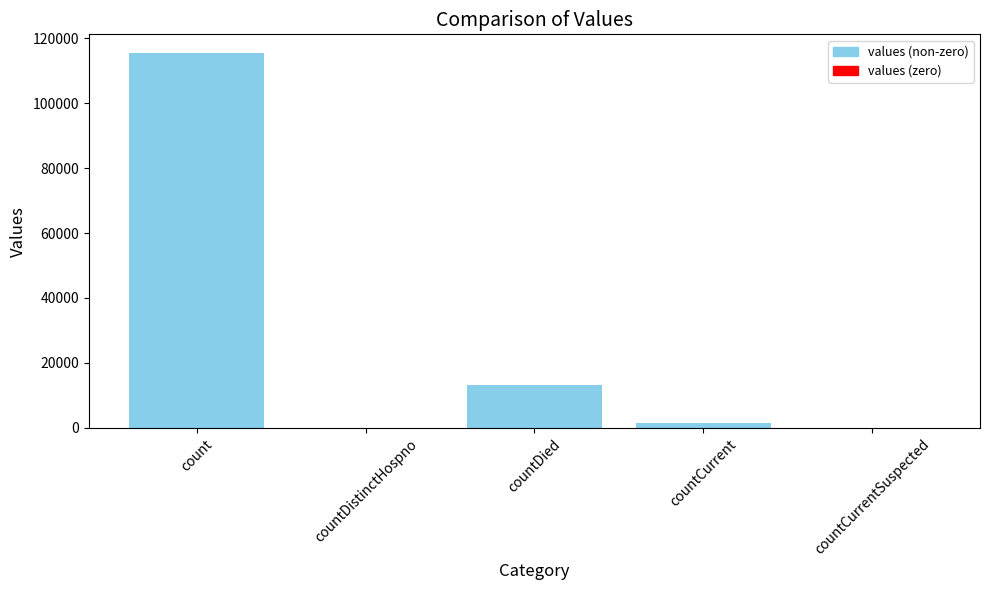

Where does the data first go above 1383?

count